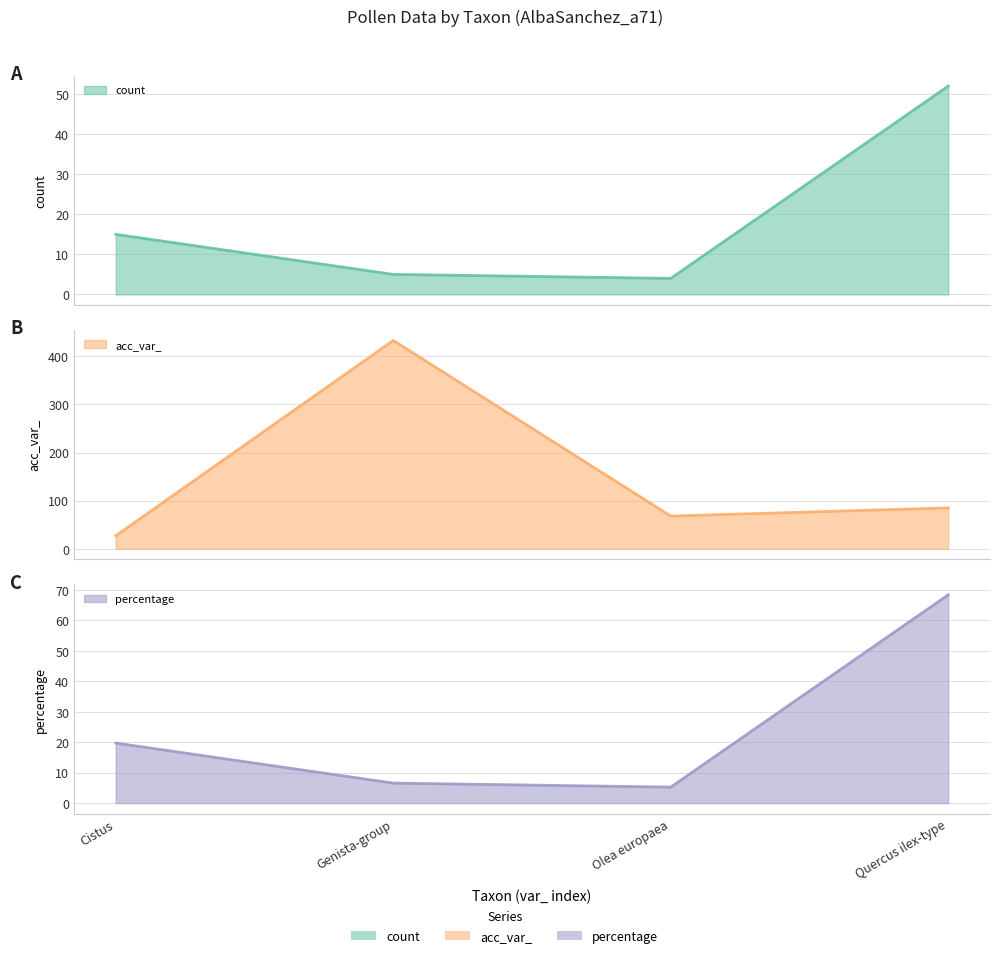

Reading left to right, transcribe all the data shown in this chart.

count: 15.0	5.0	4.0	52.0
acc_var_: 27.0	433.0	68.0	85.0
percentage: 19.7	6.6	5.3	68.4